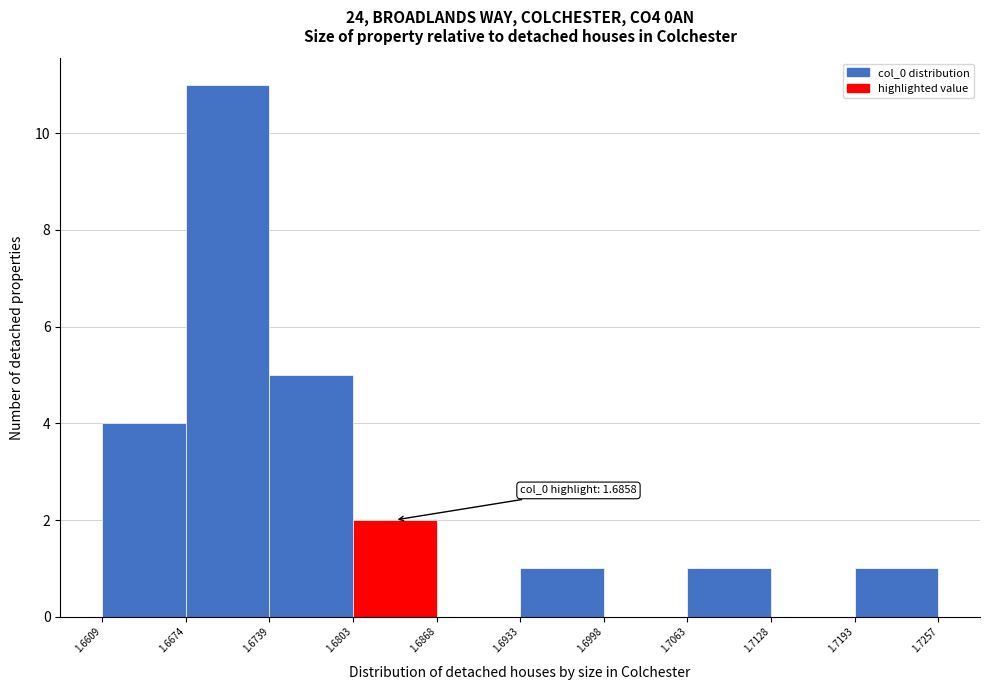

Which range on the x-axis has the tallest bar?

1.6674 to 1.6739